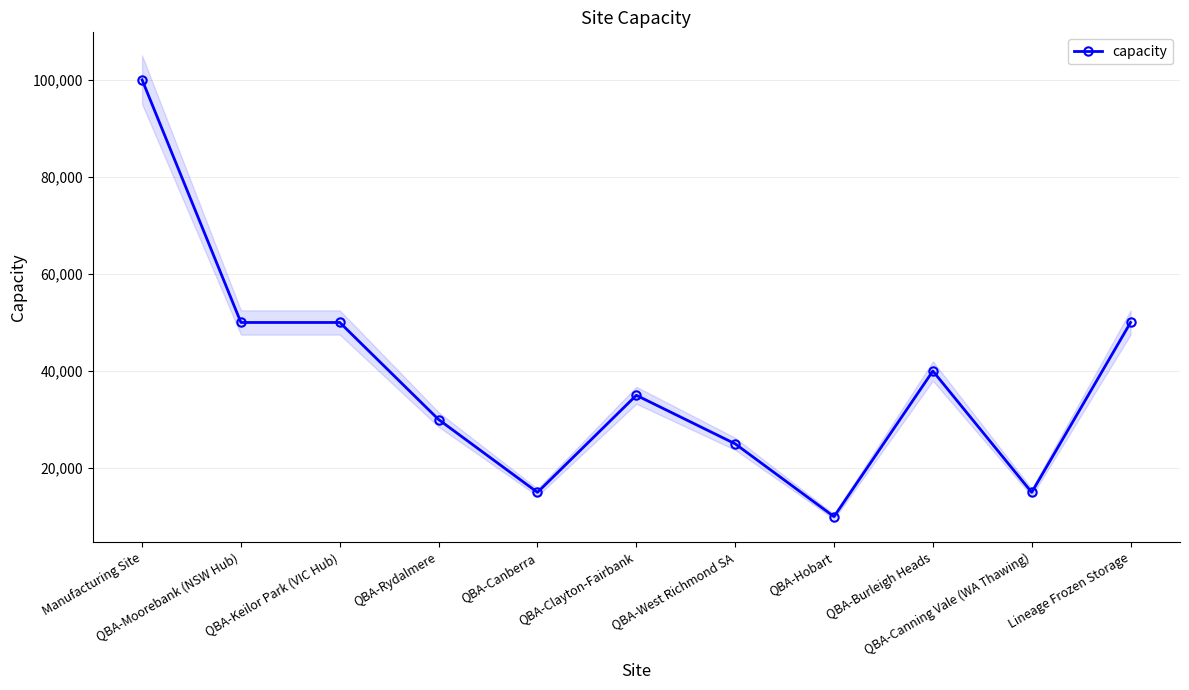

Reading left to right, extract all data points from this chart.

100000	50000	50000	30000	15000	35000	25000	10000	40000	15000	50000